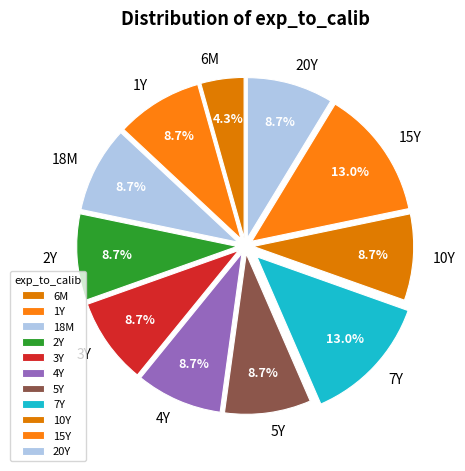

Which category has the smallest portion of the pie?

6M